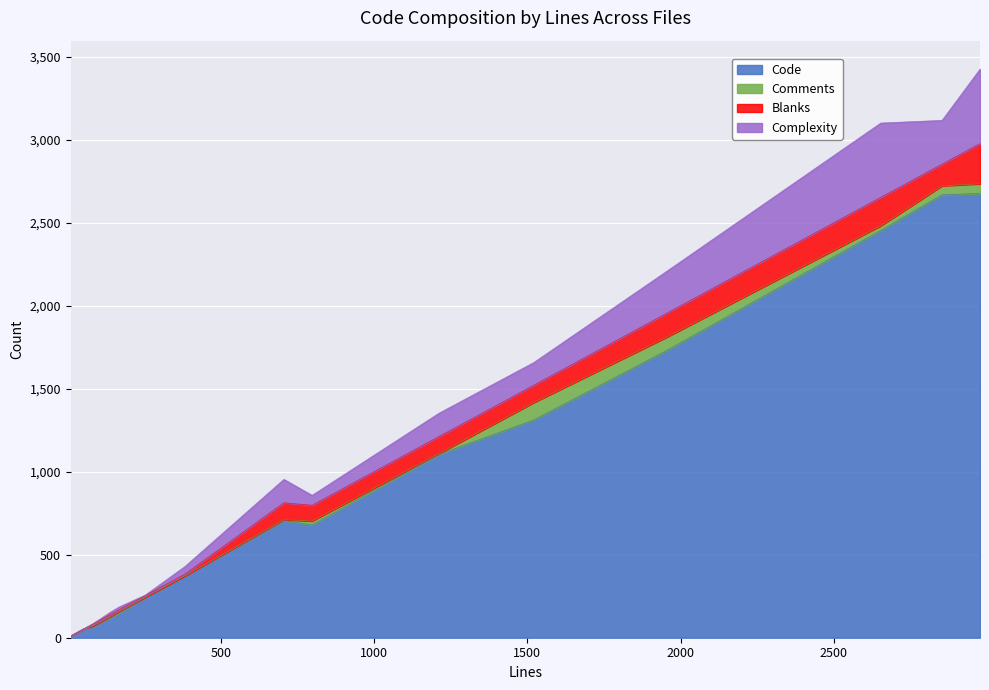

Reading left to right, what are all the values shown in this chart?

Code: 11=10	54=54	55=55	82=70	139=121	168=148	254=244	383=372	706=706	798=680	1212=1105	1521=1312	1958=1734	2653=2454	2853=2669	2977=2677
Comments: 11=0	54=0	55=0	82=0	139=5	168=9	254=0	383=0	706=5	798=23	1212=5	1521=105	1958=80	2653=28	2853=54	2977=58
Blanks: 11=1	54=0	55=0	82=12	139=13	168=11	254=10	383=11	706=102	798=95	1212=102	1521=104	1958=144	2653=171	2853=130	2977=242
Complexity: 11=0	54=2	55=0	82=1	139=14	168=17	254=3	383=46	706=141	798=60	1212=141	1521=137	1958=254	2653=448	2853=264	2977=449